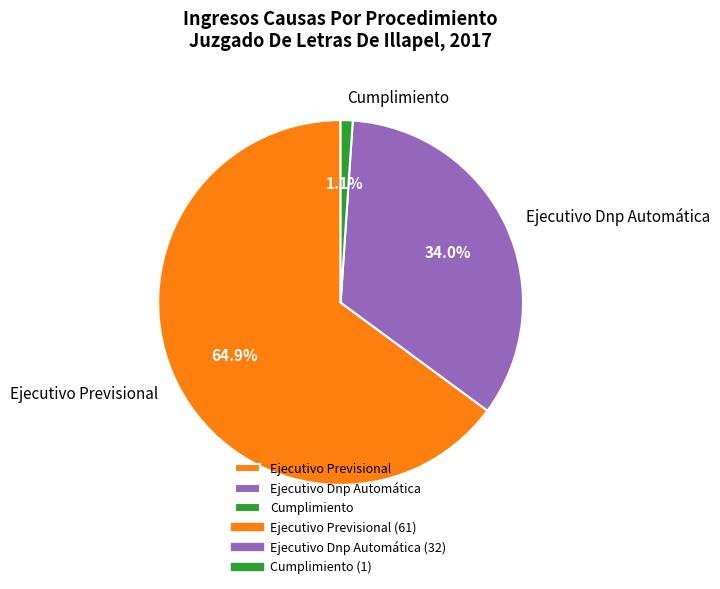

Which category has the biggest portion of the pie?

Ejecutivo Previsional